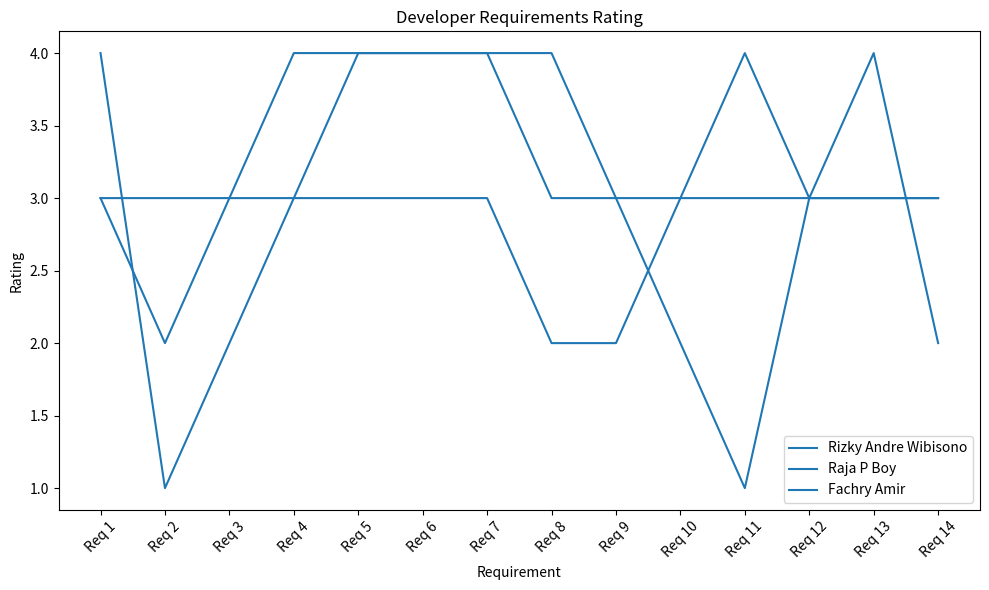

How many lines are shown in the chart?

3